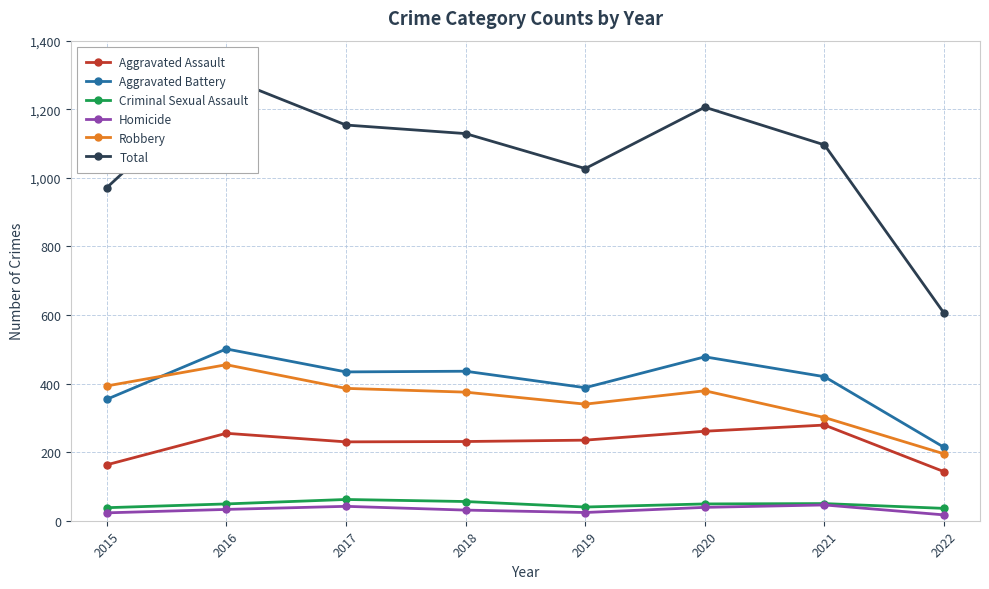

At which category does the chart reach its peak across all series?

2016